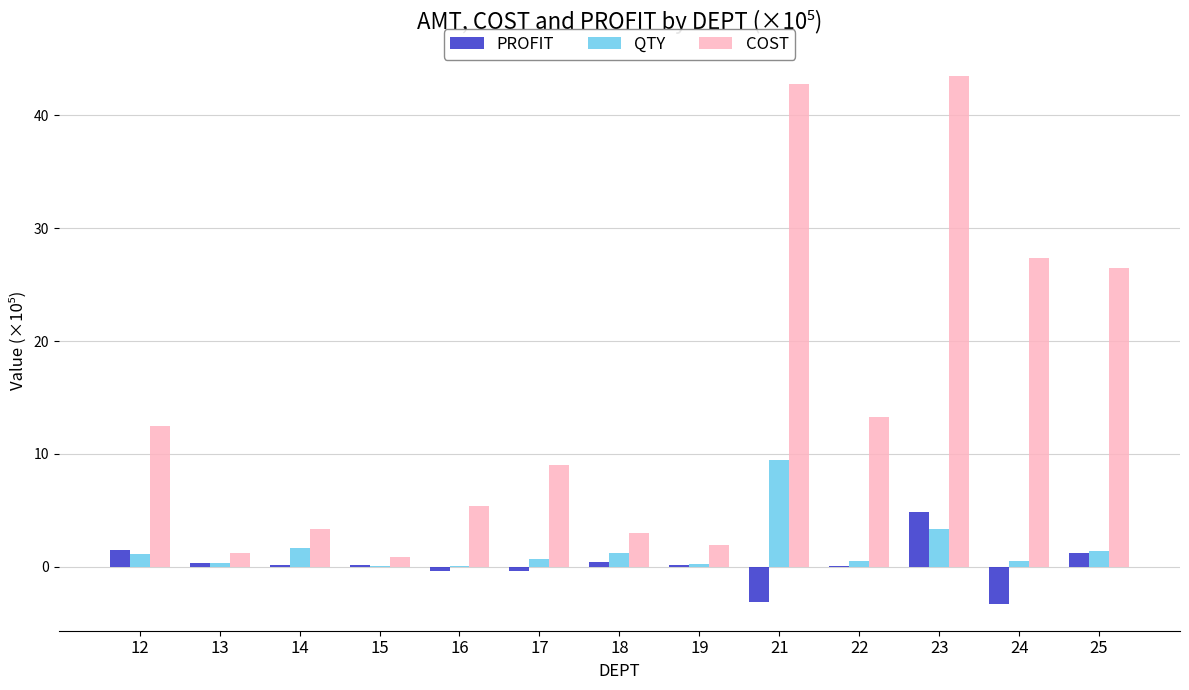

Which category has the highest value in the QTY series?

21